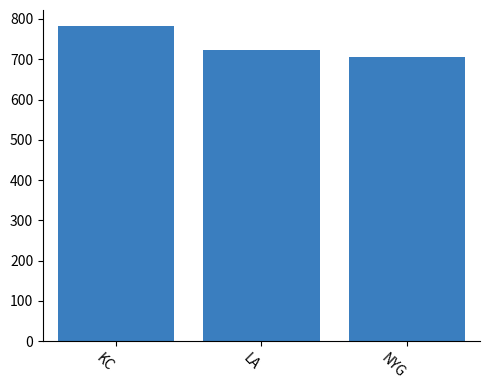

What is the maximum value shown in the chart?

783